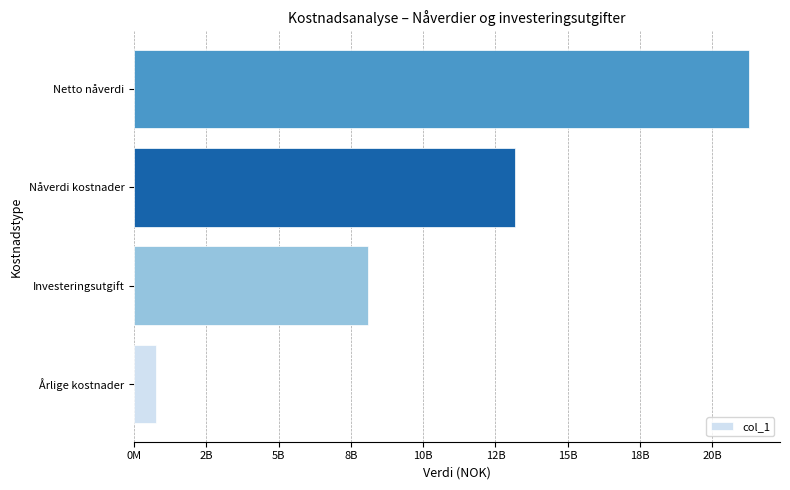

List the labels in order of value, largest first.

Netto nåverdi, Nåverdi kostnader, Investeringsutgift, Årlige kostnader